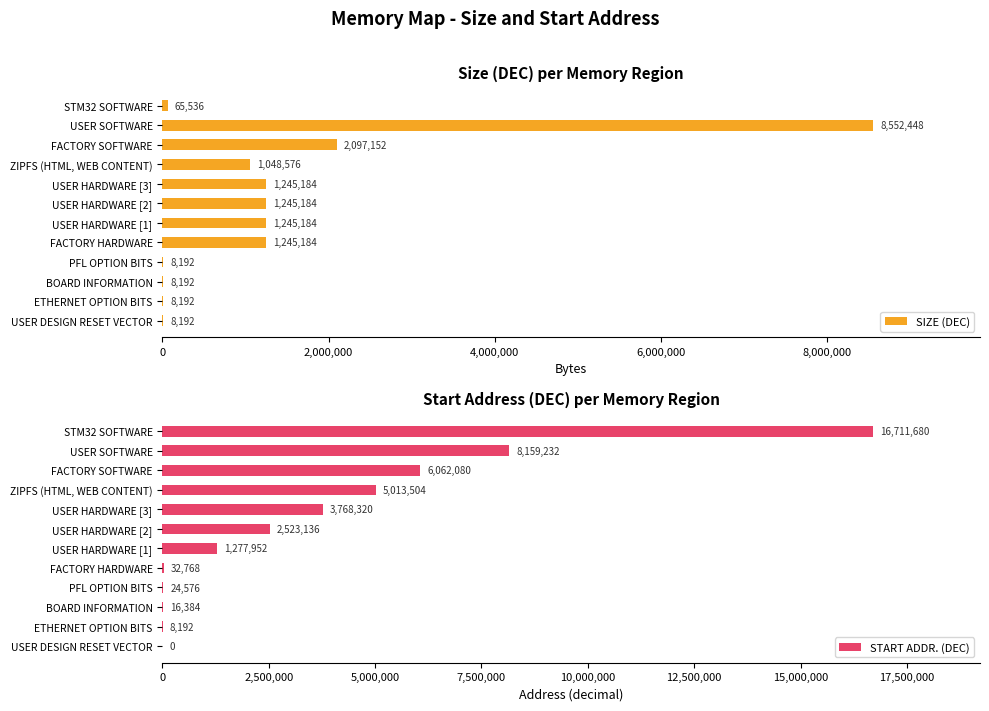

Which category has the highest value in the START ADDR. (DEC) series?

STM32 SOFTWARE